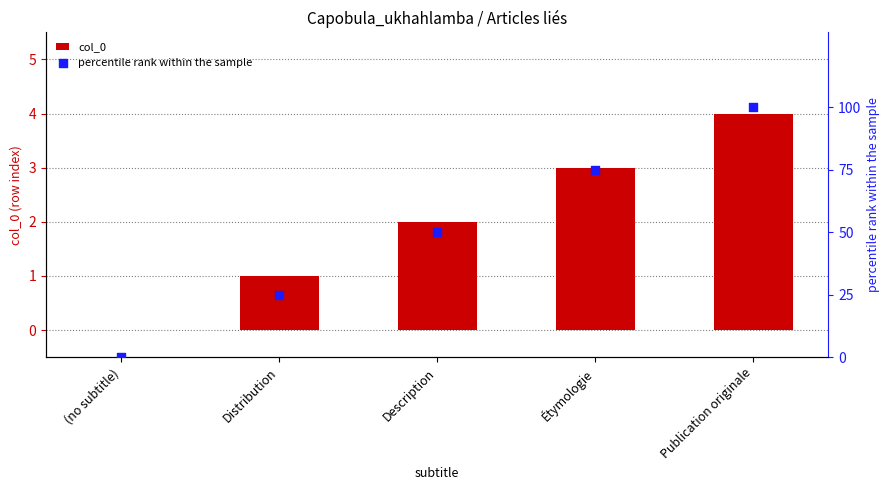

At which category is the sum across all series the highest?

Publication originale